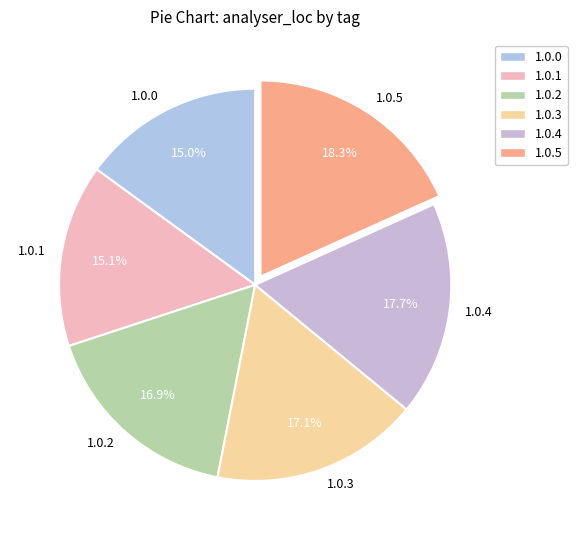

To the nearest percent, what is the combined percentage of 1.0.2 and 1.0.1?

32%